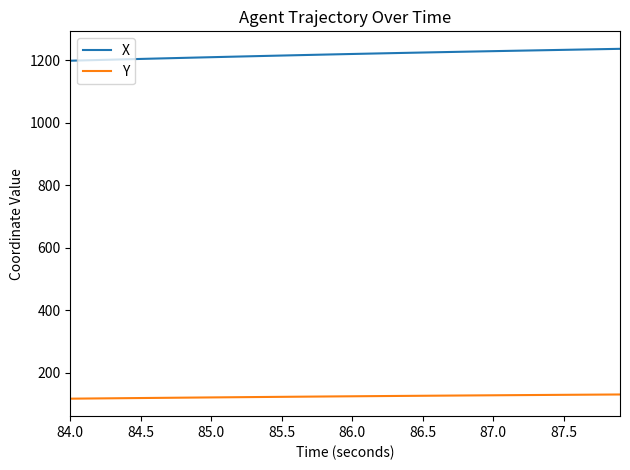

True or false: X and Y intersect in this chart.

False